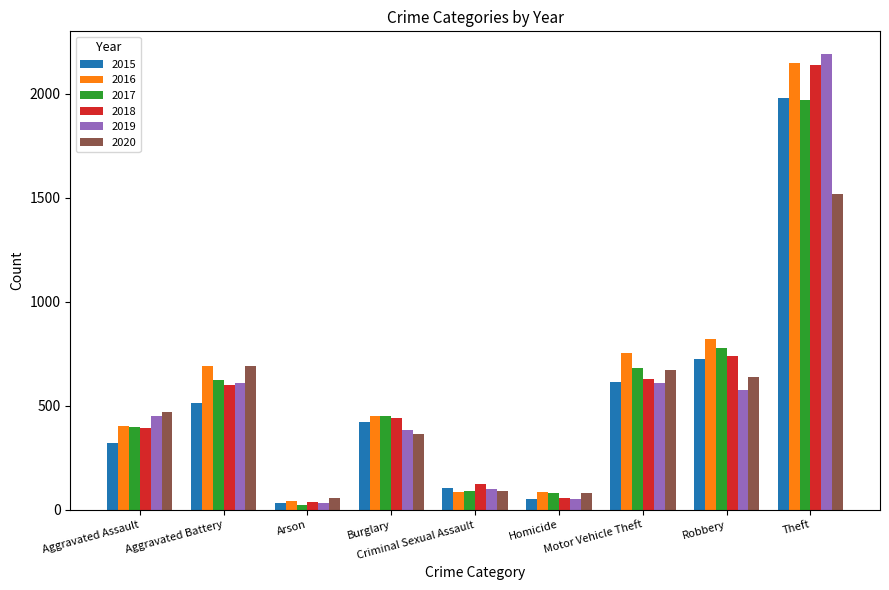

What is the value of the 2018 bar at the 8th from the left?

741